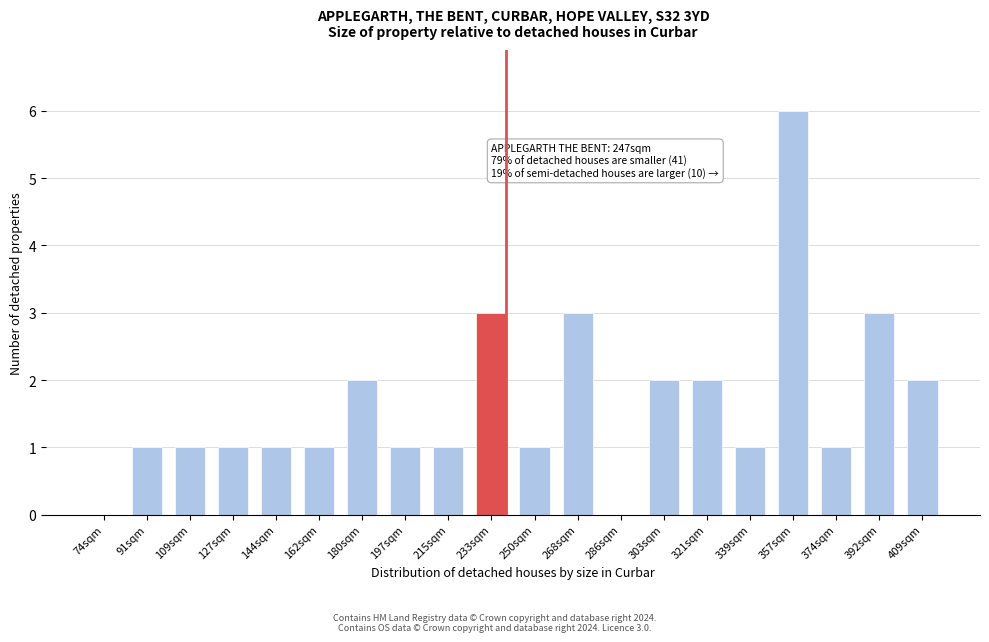

Reading left to right, extract all data points from this chart.

74sqm=0	91sqm=1	109sqm=1	127sqm=1	144sqm=1	162sqm=1	180sqm=2	197sqm=1	215sqm=1	233sqm=3	250sqm=1	268sqm=3	286sqm=0	303sqm=2	321sqm=2	339sqm=1	357sqm=6	374sqm=1	392sqm=3	409sqm=2